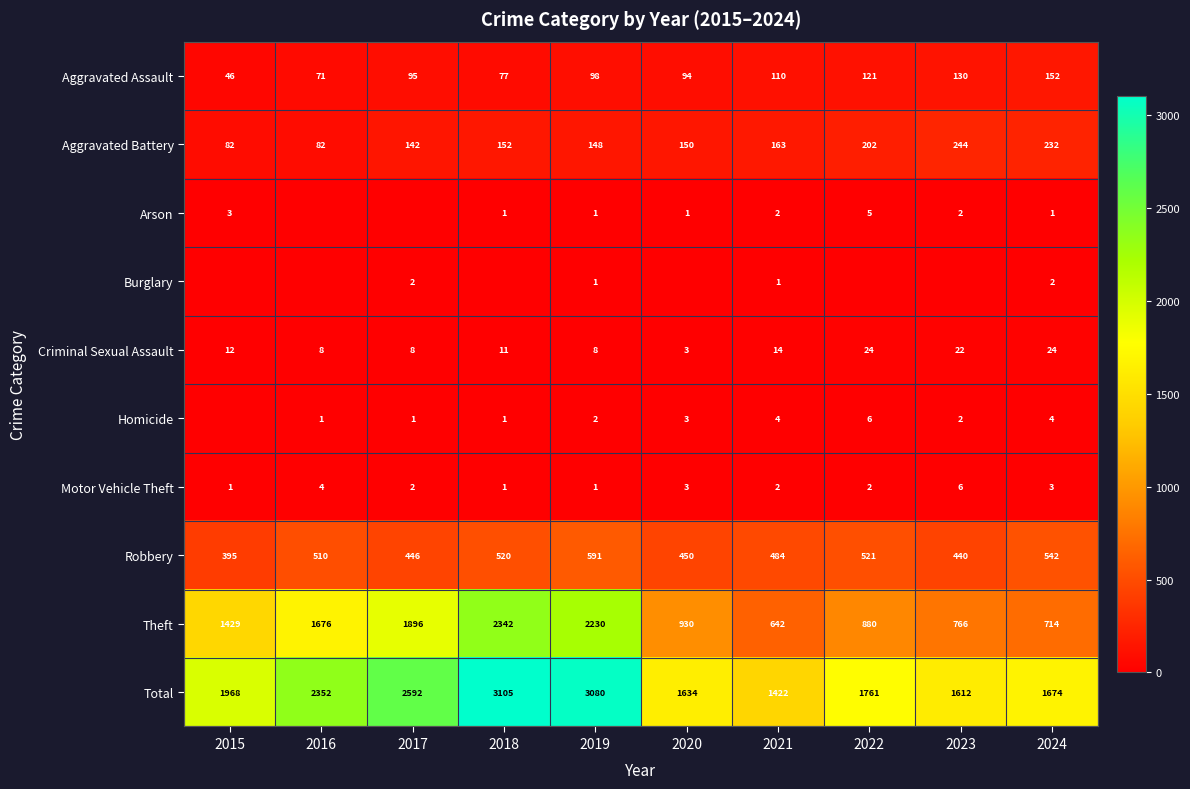

What is the maximum value shown in the chart?

3105